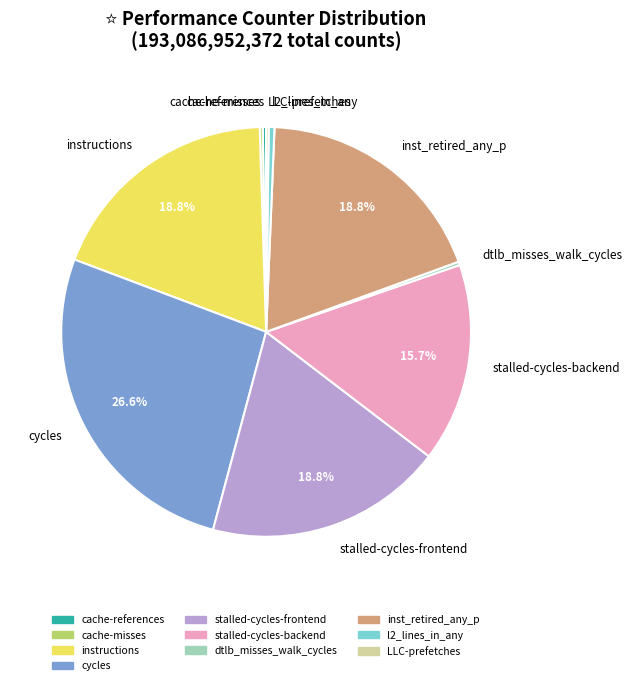

What is the largest slice in the pie chart?

cycles